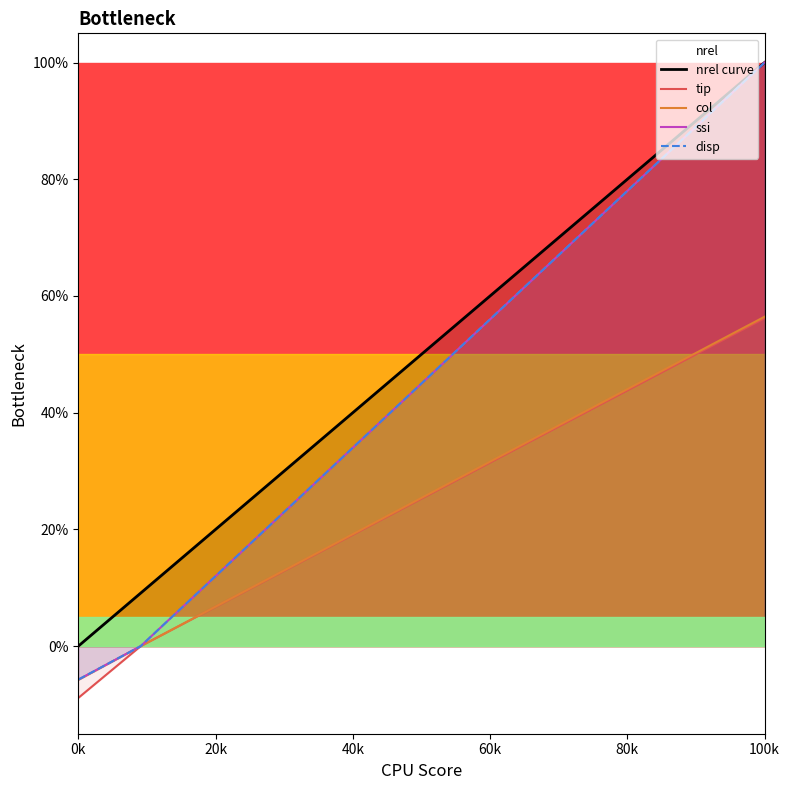

Which series has the largest total across all categories?

nrel curve